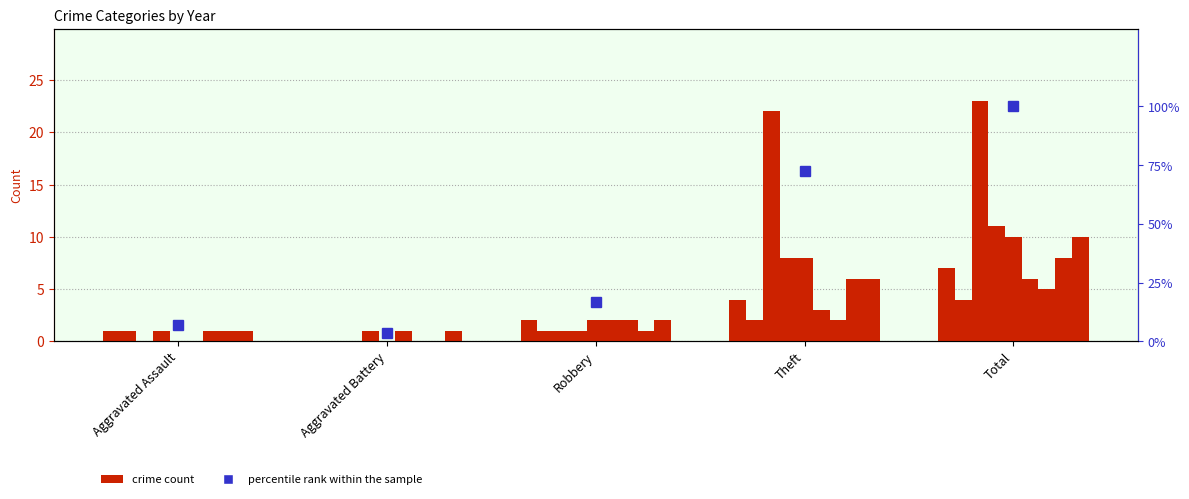

Reading left to right, extract all data points from this chart.

Aggravated Assault=7.1	Aggravated Battery=3.6	Robbery=16.7	Theft=72.6	Total=100.0